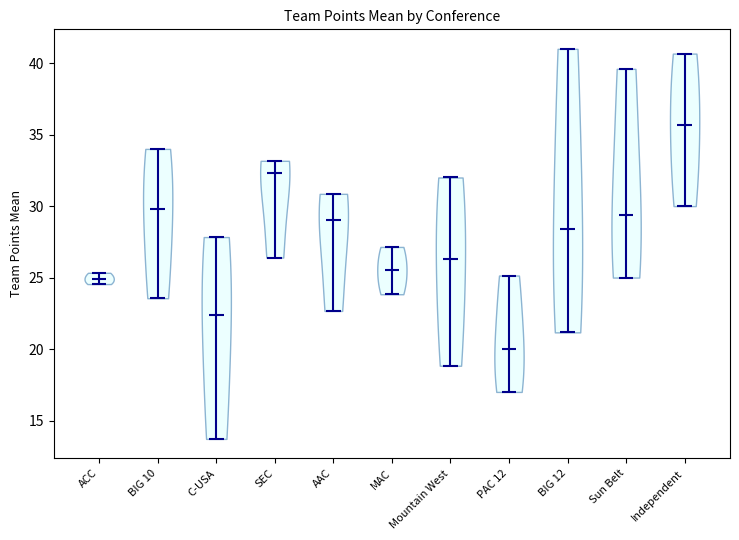

Reading left to right, read every violin against the y-axis: where its median line is, and the lowest and highest points it reaches. The values are not printed on the chart, so give them approximately, as read against the axis.

ACC: median line 25.0, lowest point 24.5, highest point 25.5
BIG 10: median line 30.0, lowest point 23.5, highest point 34.0
C-USA: median line 22.5, lowest point 13.5, highest point 28.0
SEC: median line 32.5, lowest point 26.5, highest point 33.0
AAC: median line 29.0, lowest point 22.5, highest point 31.0
MAC: median line 25.5, lowest point 24.0, highest point 27.0
Mountain West: median line 26.5, lowest point 19.0, highest point 32.0
PAC 12: median line 20.0, lowest point 17.0, highest point 25.0
BIG 12: median line 28.5, lowest point 21.0, highest point 41.0
Sun Belt: median line 29.5, lowest point 25.0, highest point 39.5
Independent: median line 35.5, lowest point 30.0, highest point 40.5